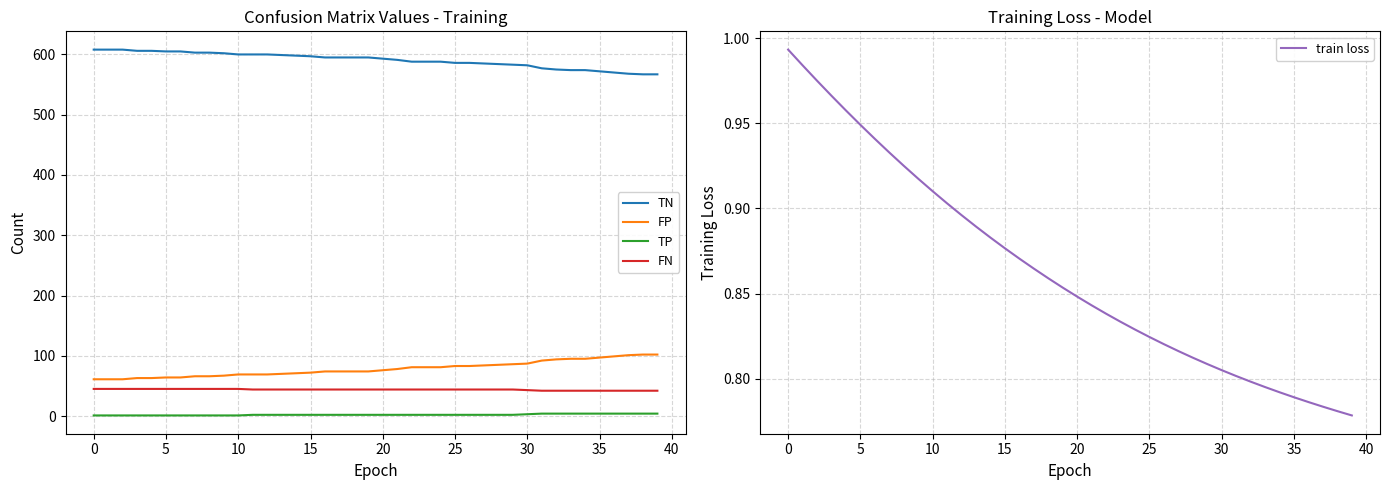

True or false: FN and TP cross at least once.

False